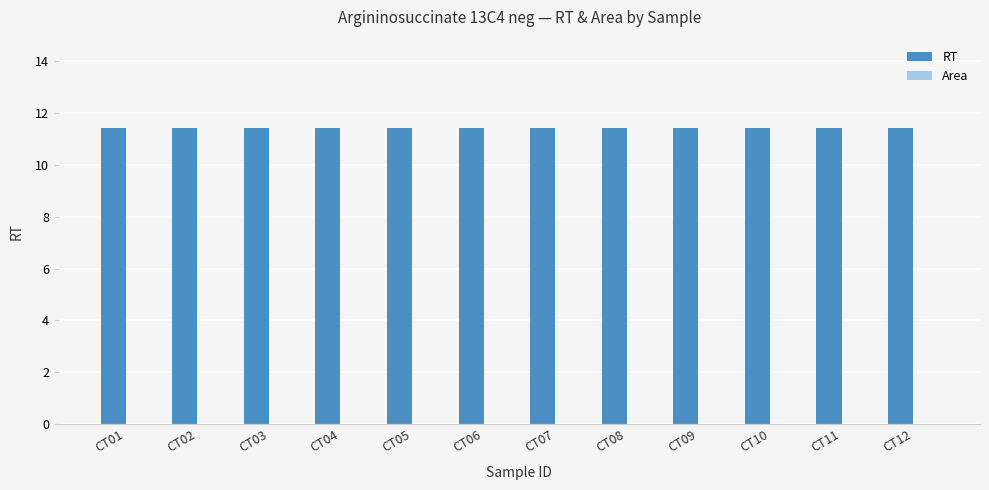

Reading left to right, what are all the values shown in this chart?

RT: 11.4	11.4	11.4	11.4	11.4	11.4	11.4	11.4	11.4	11.4	11.4	11.4
Area: 0.0	0.0	0.0	0.0	0.0	0.0	0.0	0.0	0.0	0.0	0.0	0.0